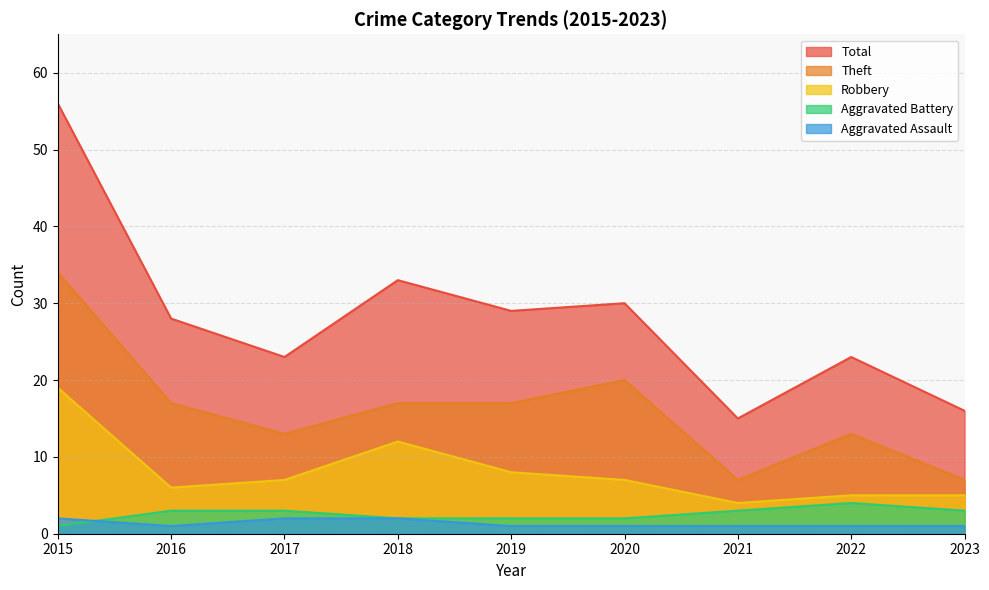

What are all the series names shown in the legend?

Total, Theft, Robbery, Aggravated Battery, Aggravated Assault